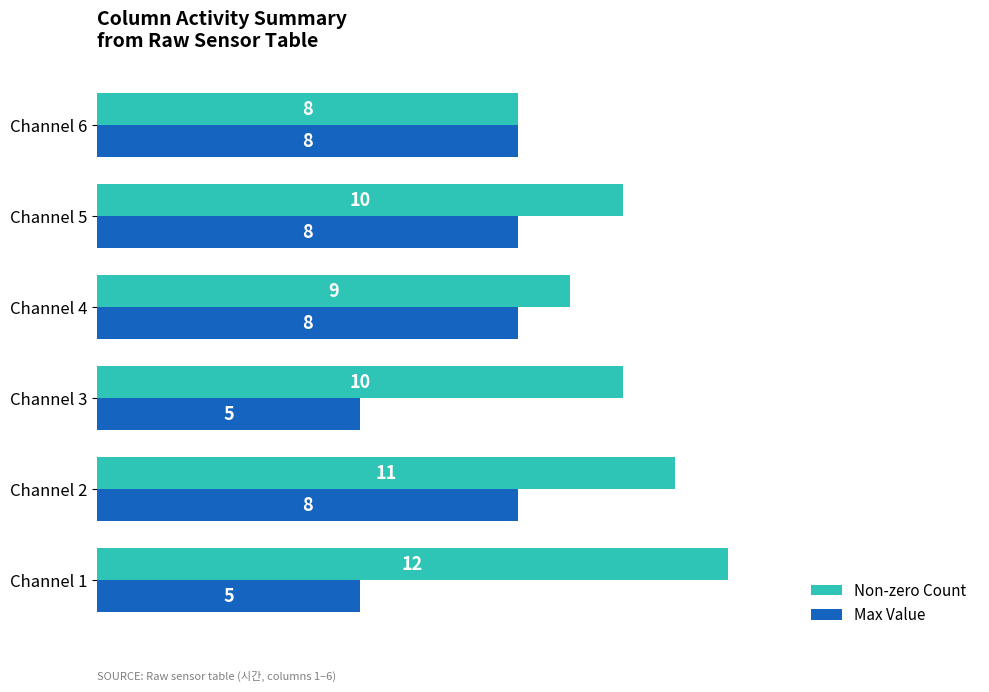

Which series has the largest range (max minus min)?

Non-zero Count